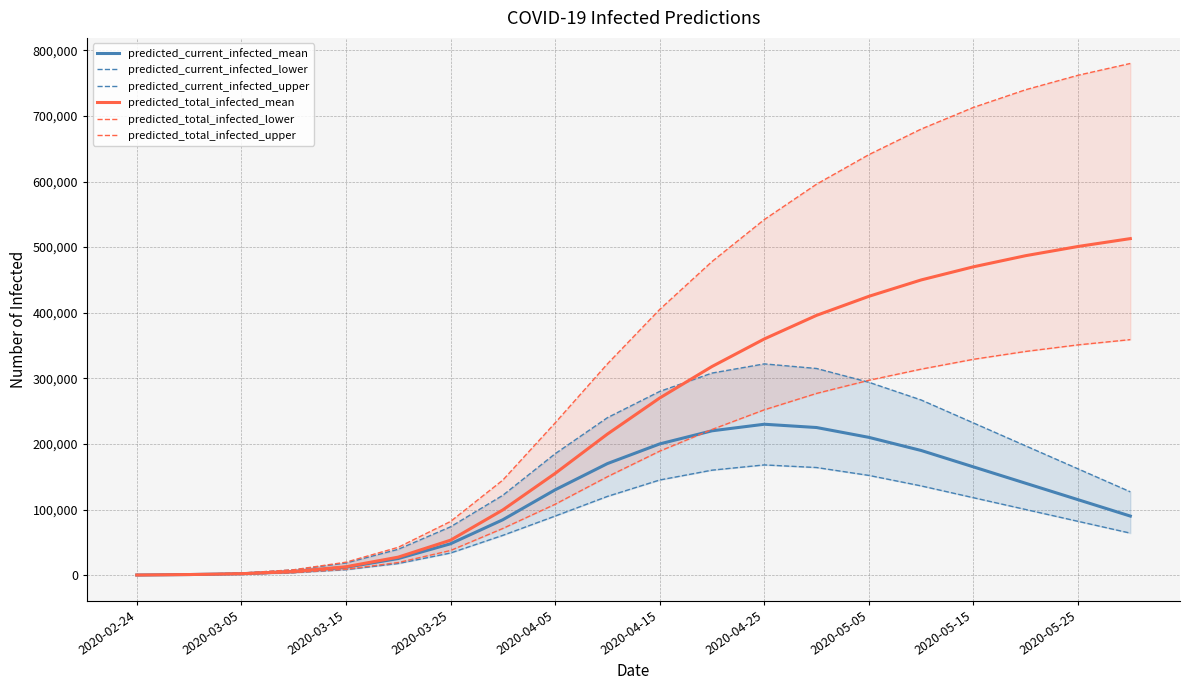

Rank the series by their maximum value, from lowest to highest.

predicted_current_infected_lower, predicted_current_infected_mean, predicted_current_infected_upper, predicted_total_infected_lower, predicted_total_infected_mean, predicted_total_infected_upper